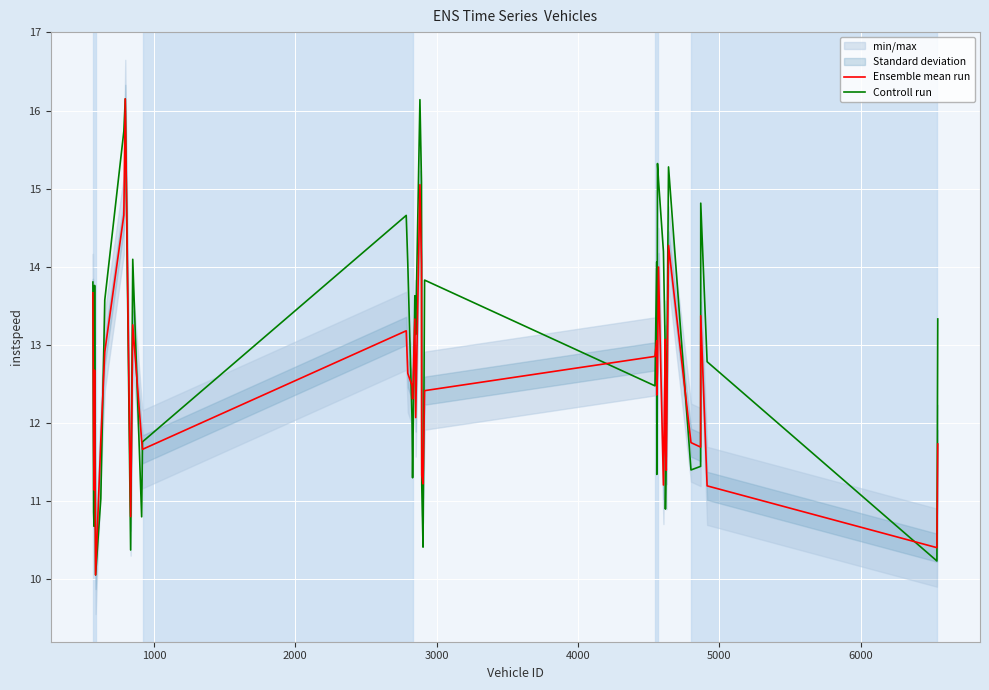

What is the minimum value for Ensemble mean run?

10.1